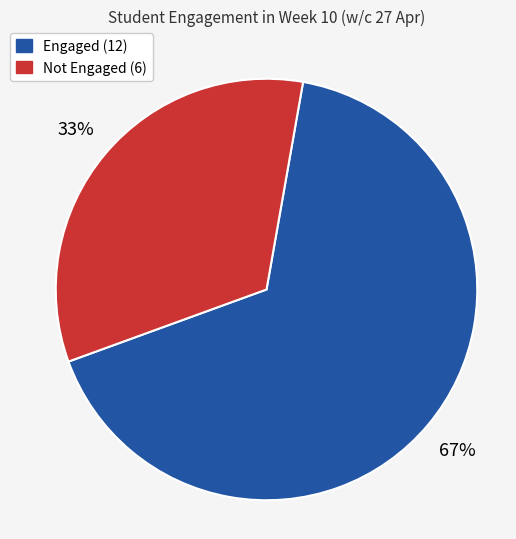

Does any single category account for the majority?

Yes